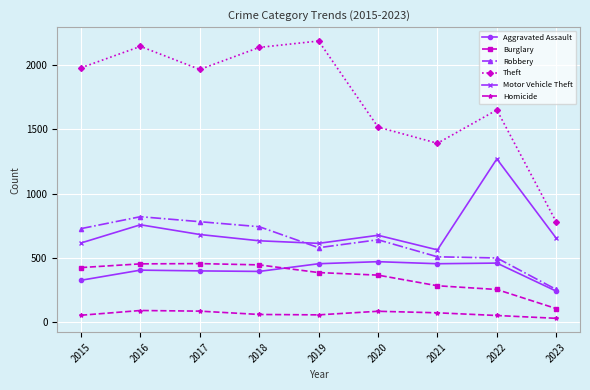

Which series has the largest total across all categories?

Theft